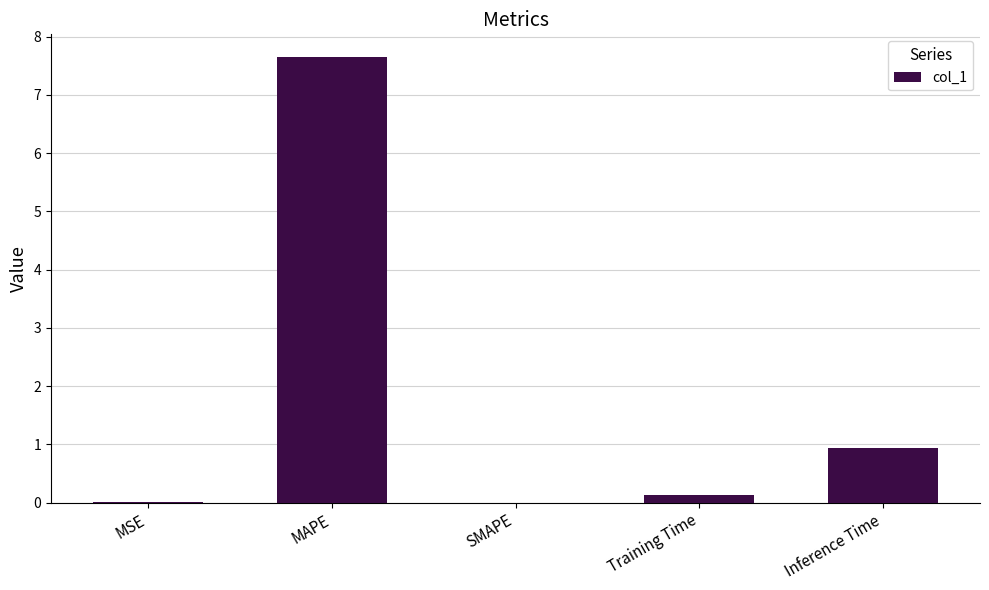

What is the sum of the values at MAPE and MSE?

7.7